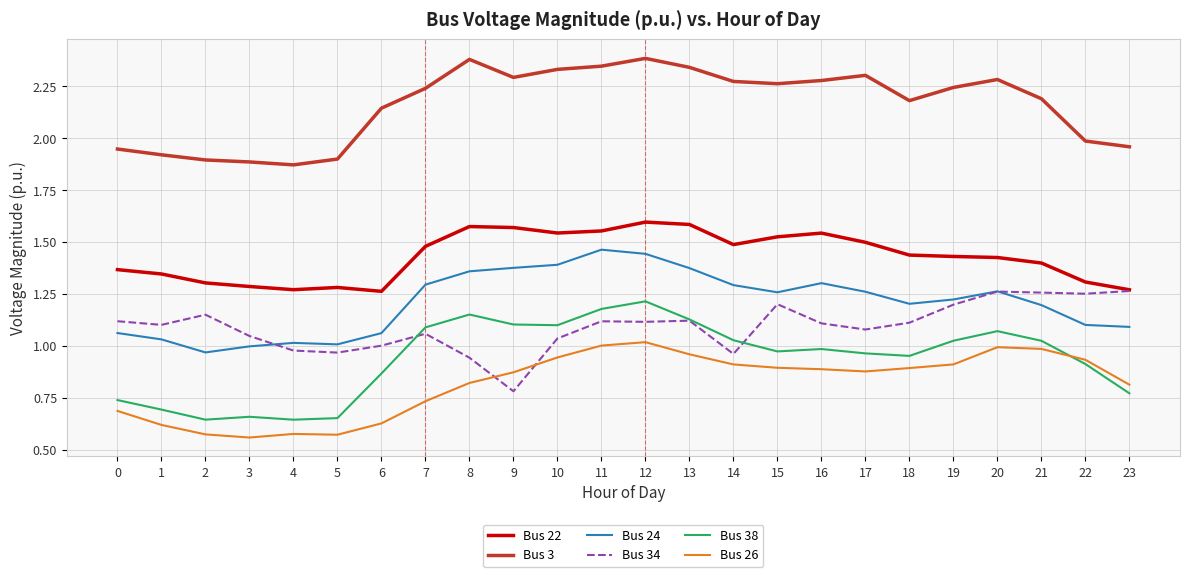

The Bus 24 series shows 1.8 at 14. True or false?

False